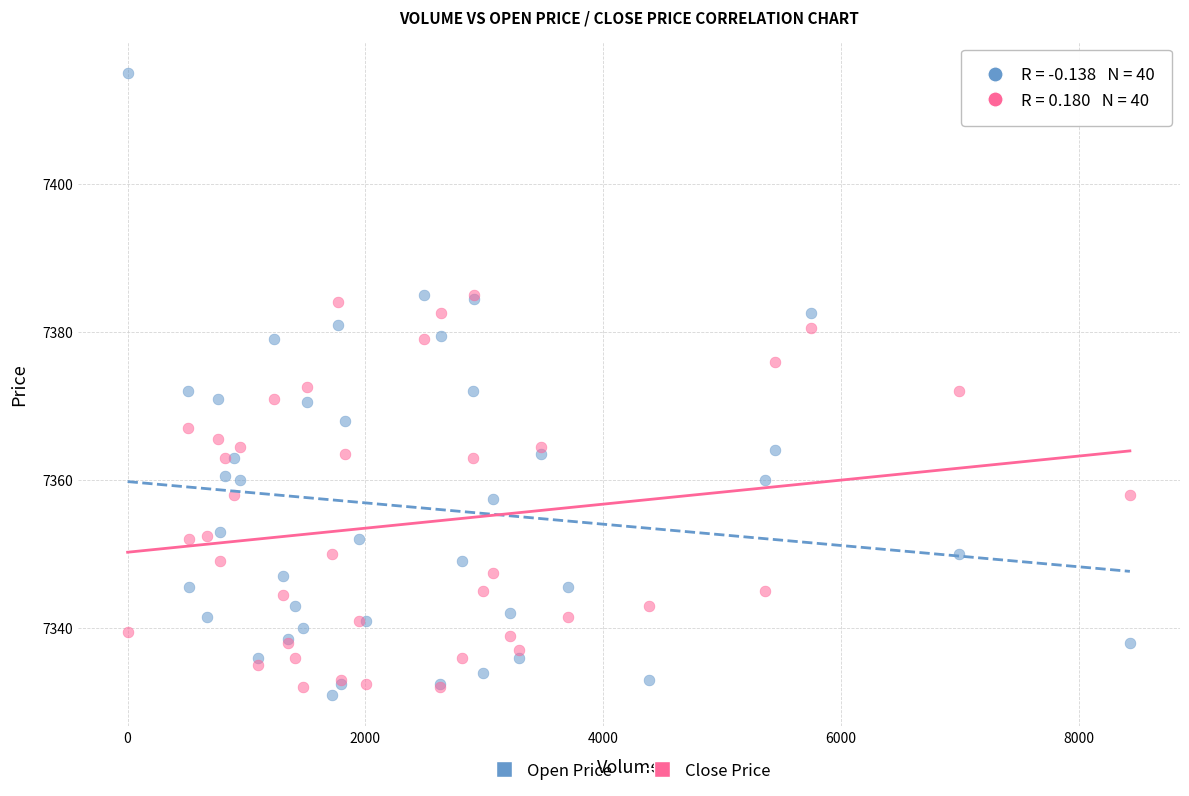

Which series has the widest spread of Y values?

Open Price